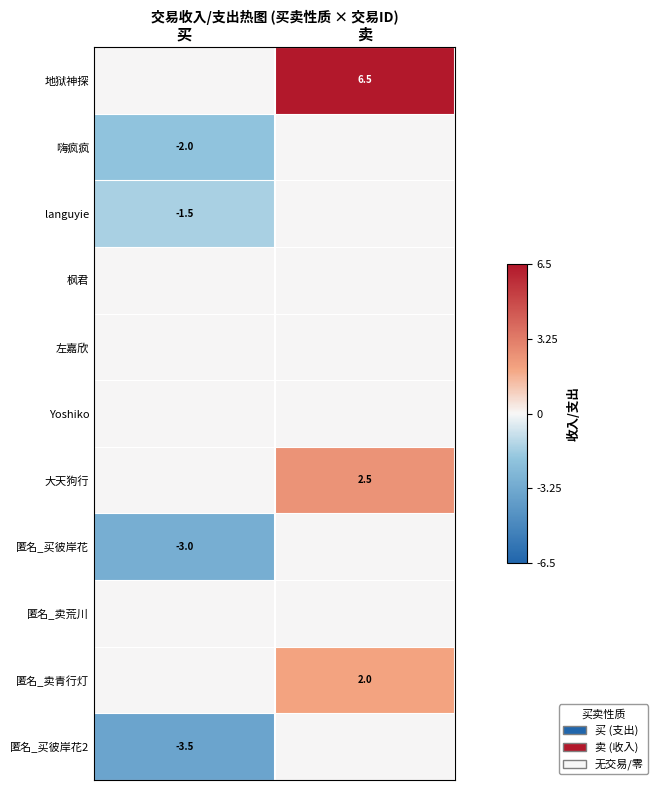

The 匿名_买彼岸花 series shows -4.6 at 买. True or false?

False